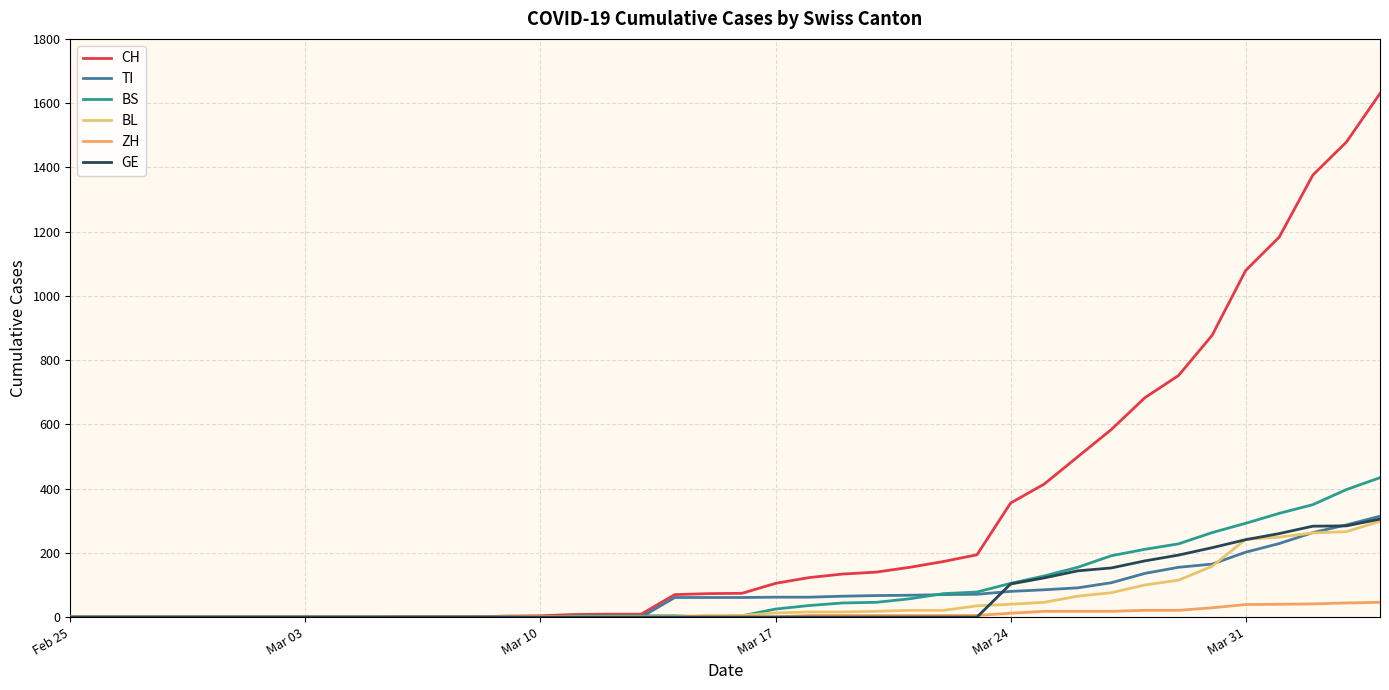

What is the average value of the BS series?

86